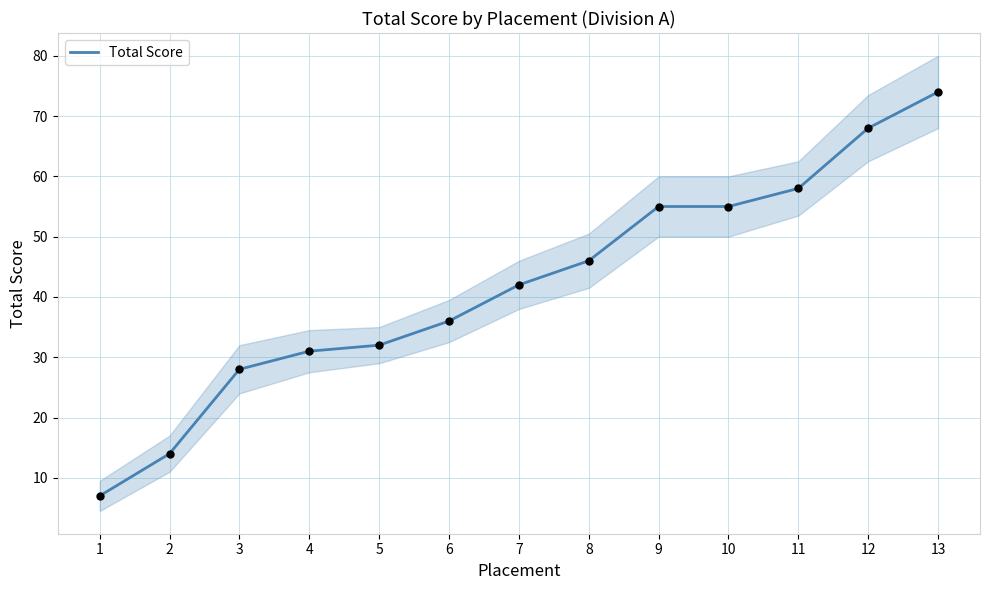

Which has a higher value, 8 or 12?

12